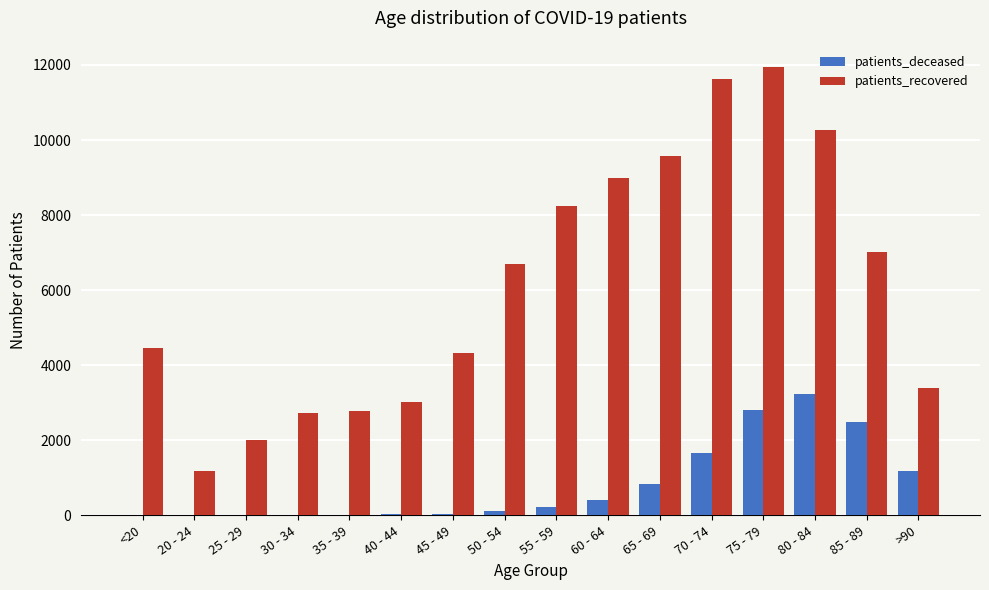

Count the number of data series in this chart.

2